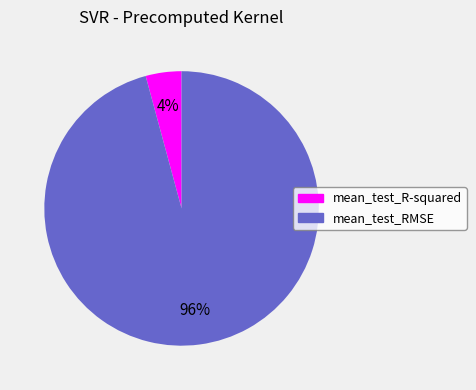

Count the number of slices in the pie.

2